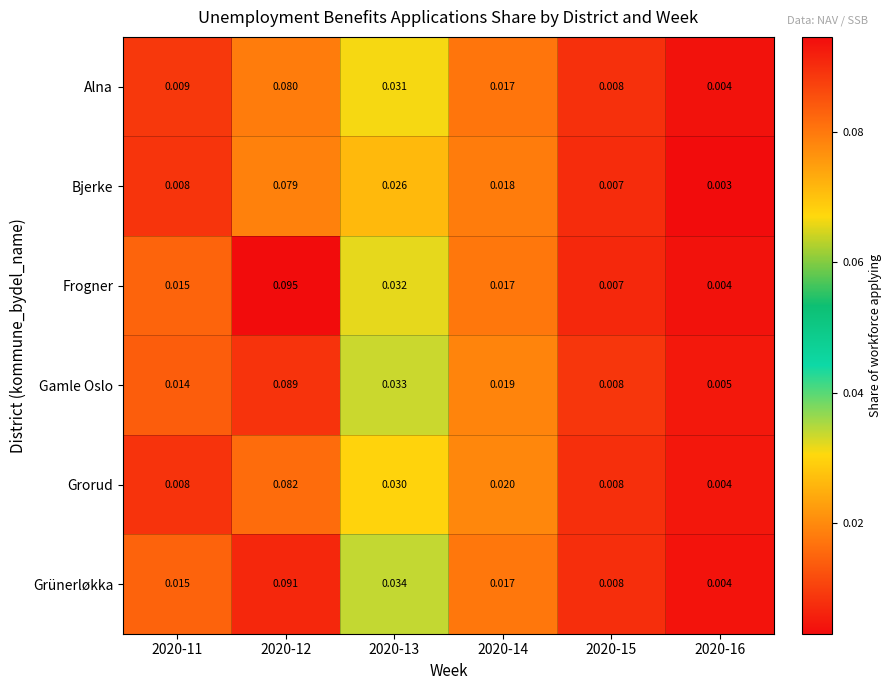

List the series in order of their peak value, highest first.

Frogner, Grünerløkka, Gamle Oslo, Grorud, Alna, Bjerke